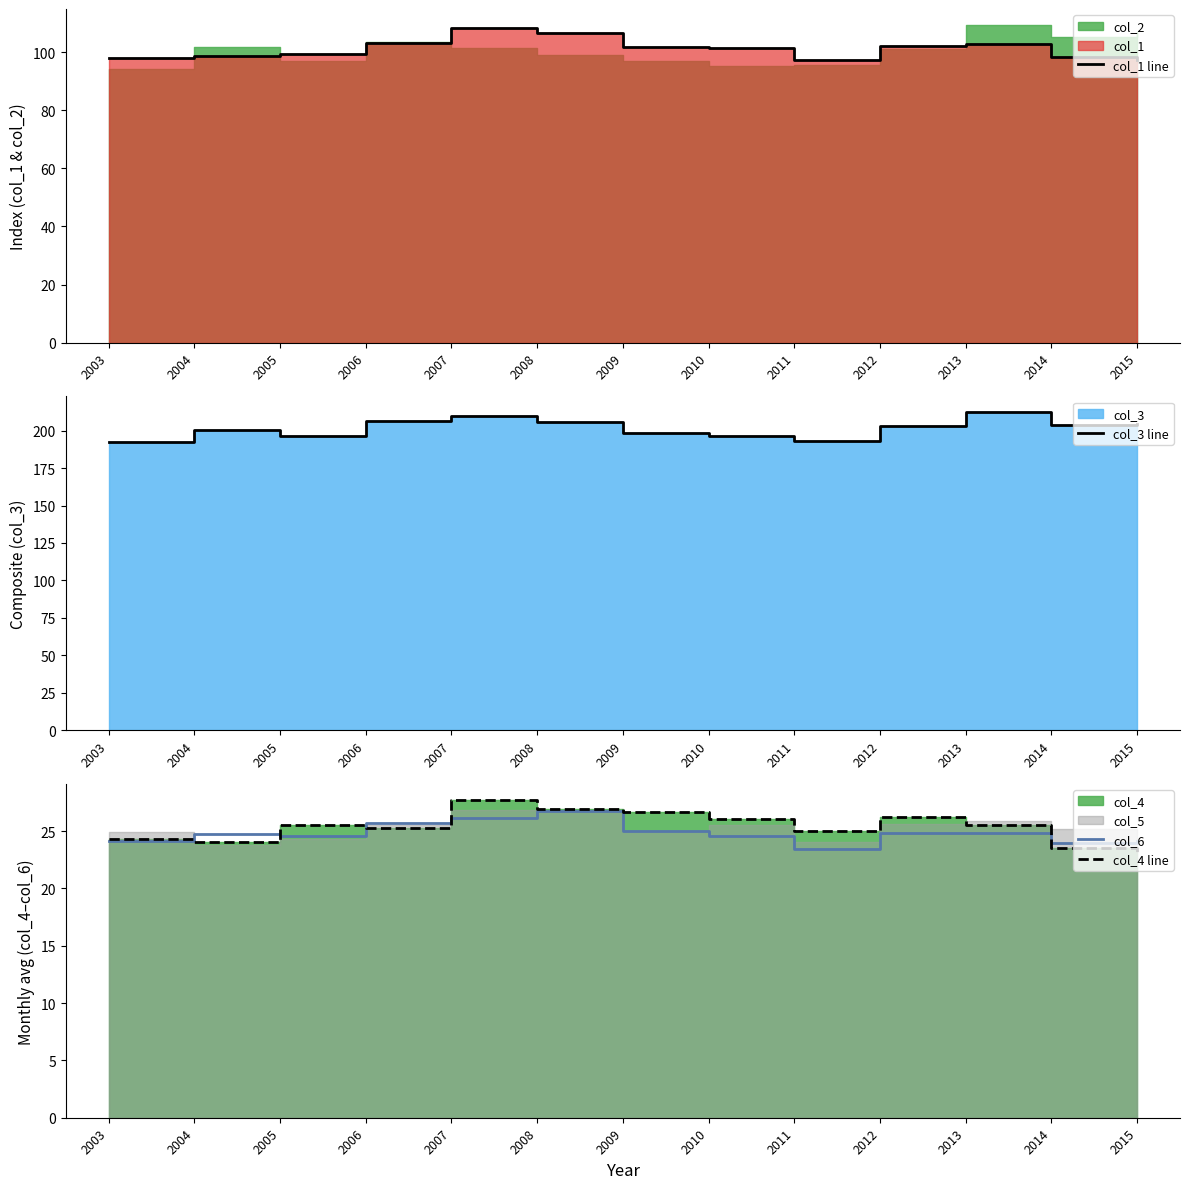

The value of col_1 line at 2008 is 155.4. True or false?

False